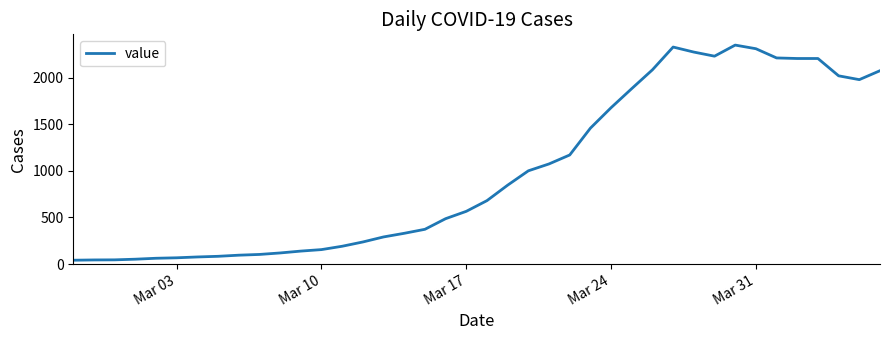

What is the maximum value shown in the chart?

2351